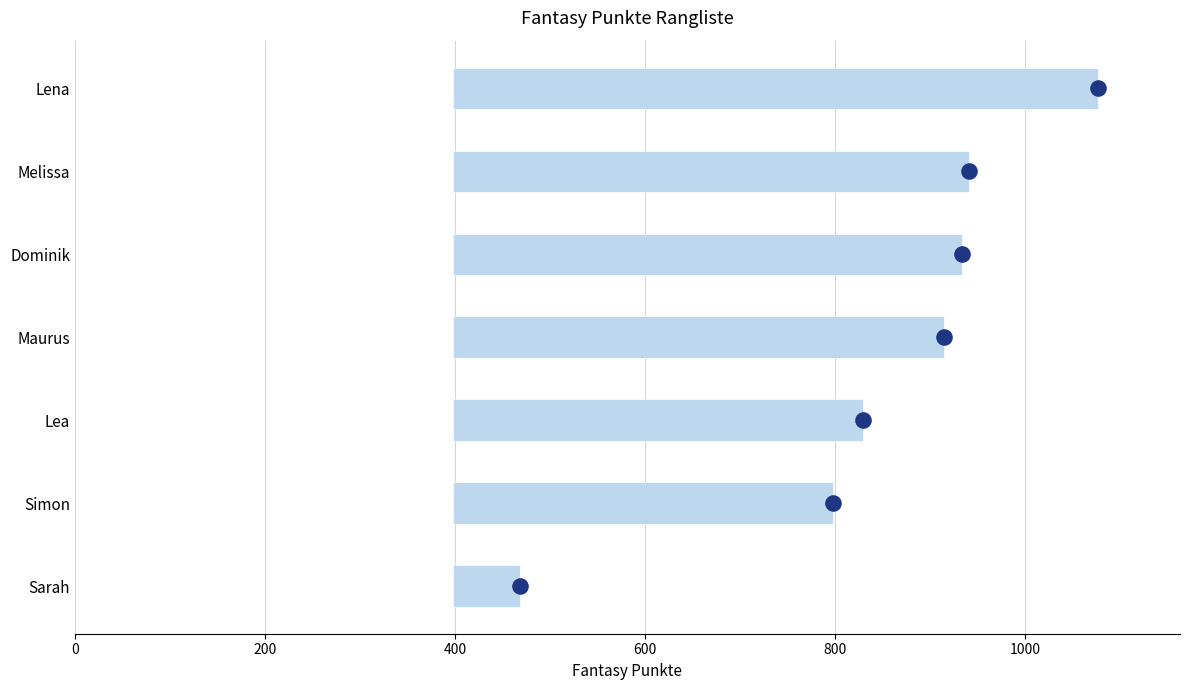

Approximately how many times larger is the value at Lena compared to Lea?

1.6